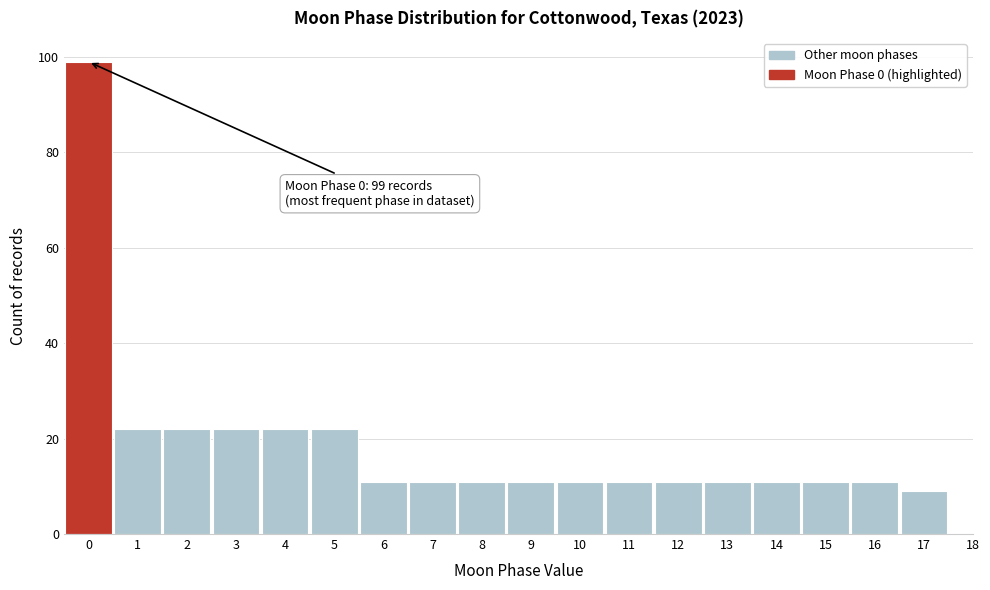

Which range on the x-axis has the tallest bar?

-0.5 to 0.5